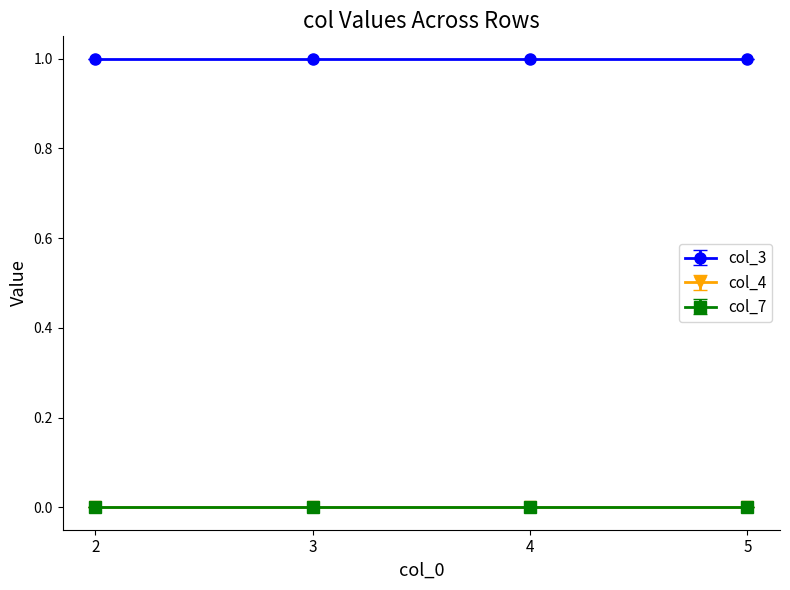

Reading left to right, transcribe all the data shown in this chart.

col_3: 1	1	1	1
col_4: 0	0	0	0
col_7: 0	0	0	0